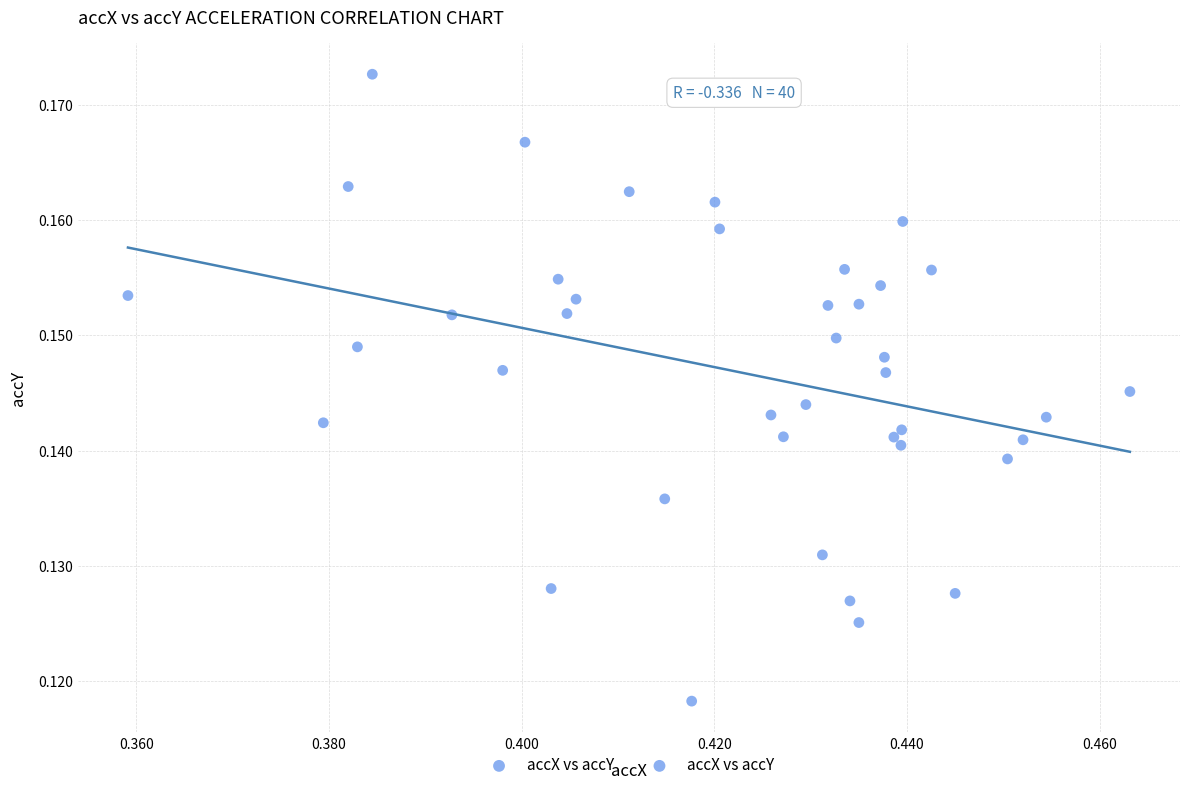

How many points are shown in the scatter plot?

40